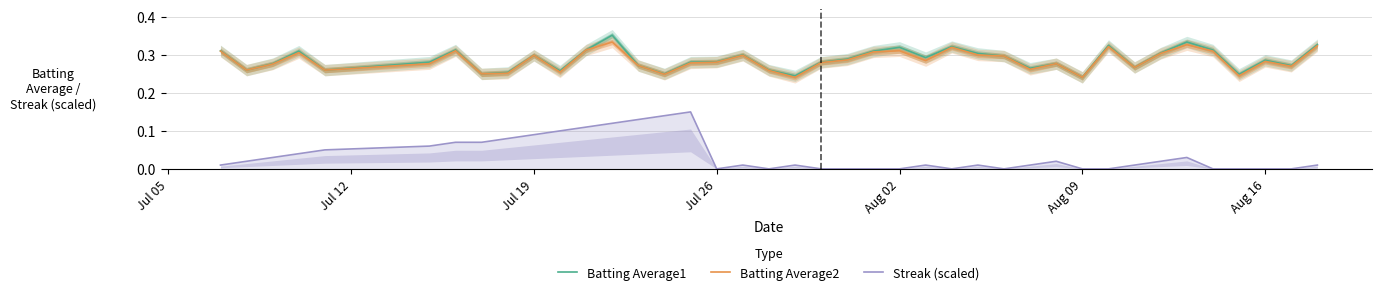

Which series has the largest total across all categories?

Batting Average1